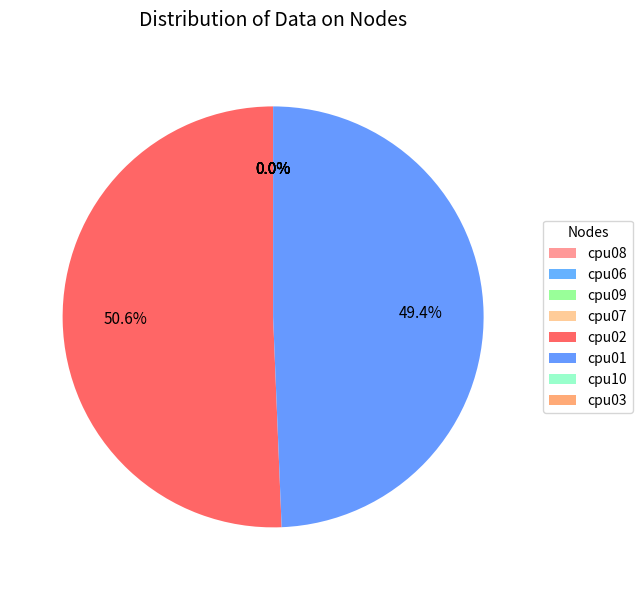

Which slice is the largest?

cpu02